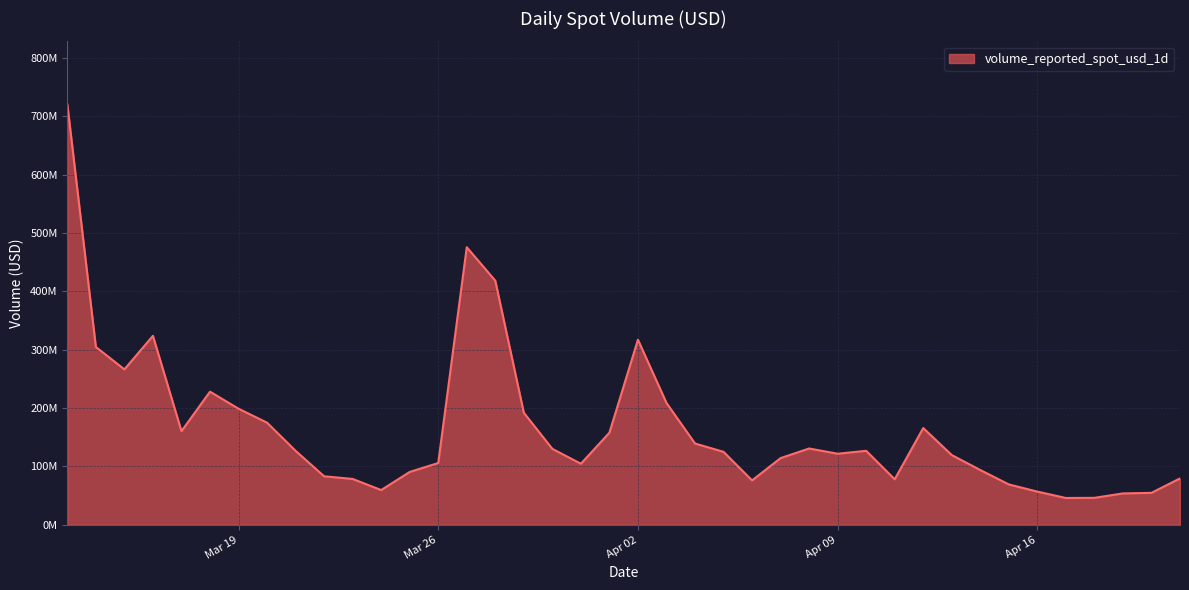

Reading left to right, what are all the values shown in this chart?

720485963.0	304778985.3	266382522.9	323870057.2	160495220.7	228161022.9	198999961.3	175030189.0	126804105.4	83175808.4	78618543.6	59565611.8	90599555.2	105890089.8	475723622.7	418354294.1	192075076.3	130163739.9	104665220.2	157873950.3	317259786.0	208930370.7	139379574.7	125045746.1	76098252.6	114317159.5	130802488.4	121817194.6	126847579.9	78026077.6	165862277.9	119533027.5	93874688.5	69245340.4	56914273.5	45965900.8	46244647.6	53805153.2	54775166.7	79522656.0